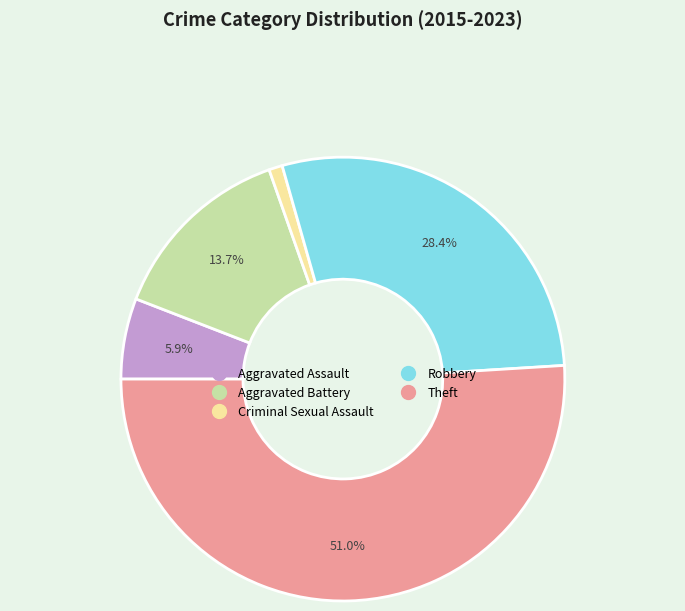

What percentage is the Theft slice, to the nearest percent?

51%